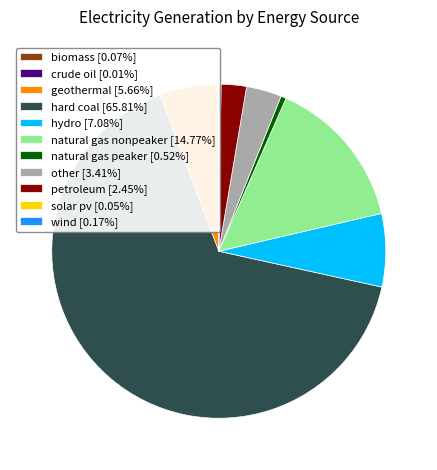

Approximately how many times larger is the value at geothermal [5.66%] compared to hydro [7.08%]?

0.8